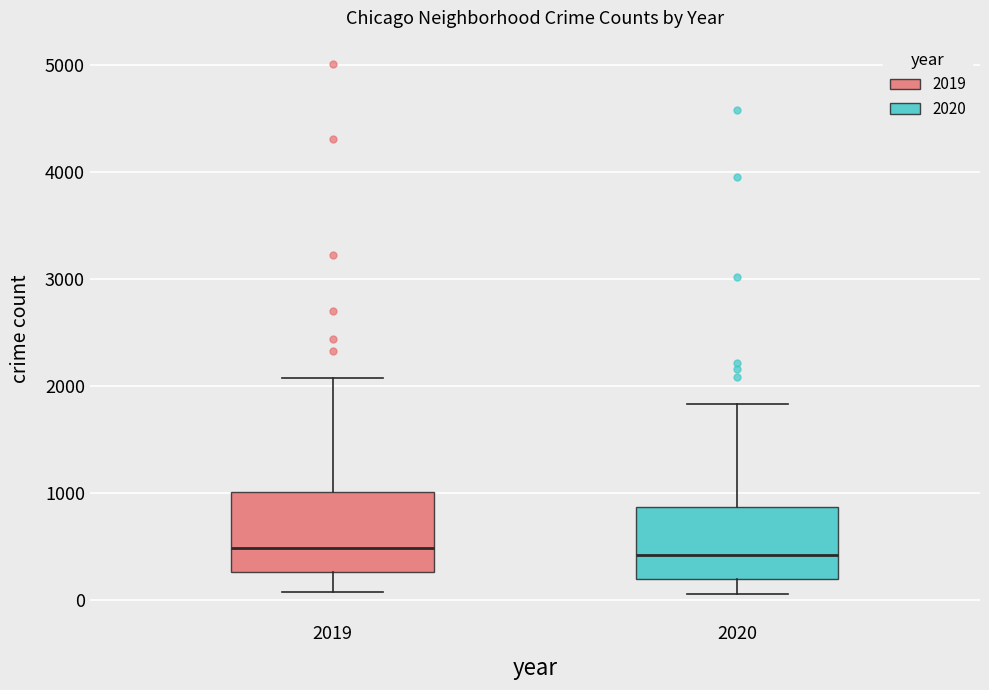

Reading left to right, read every box against the y-axis: the position of its median line, the range the box covers, and the ends of its whiskers. The values are not printed on the chart, so give them approximately, as read against the axis.

2019: median 500, box 300 to 1000, whiskers 100 to 2100
2020: median 400, box 200 to 900, whiskers 100 to 1800